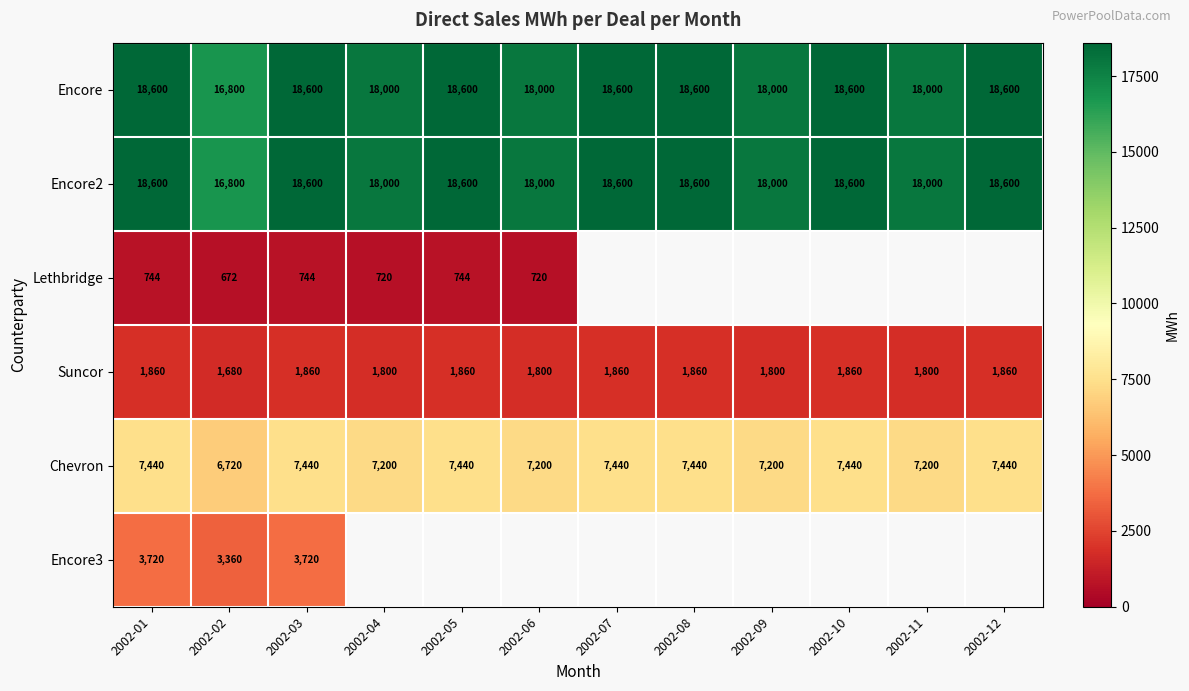

Is it true that Encore2 equals 18600 at 2002-05?

True